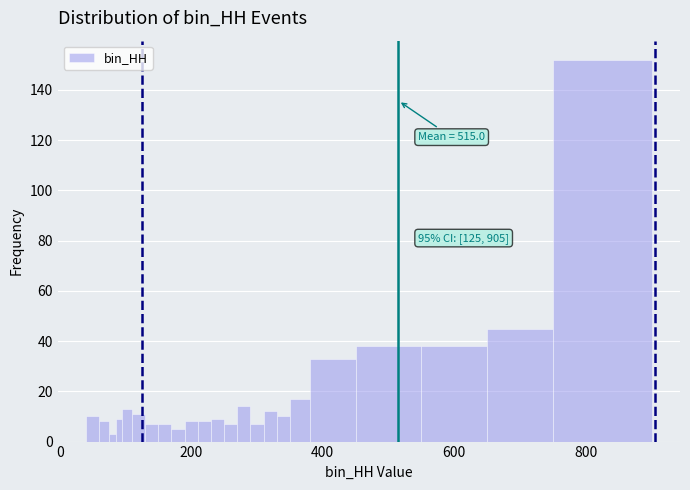

Read against the x-axis, roughly where is the centre of the tallest bar?

820